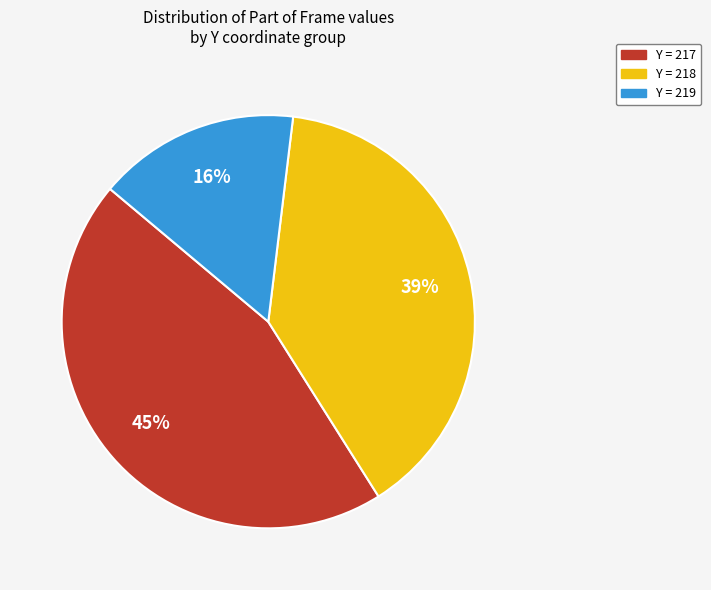

To the nearest percent, what is the difference between the largest and smallest slice percentages?

29%